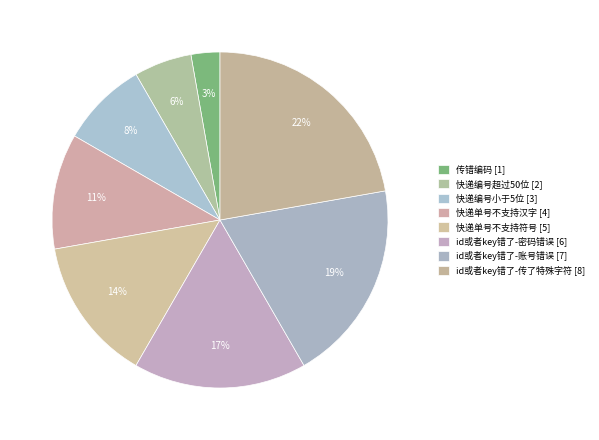

How many slices are in this pie chart?

8